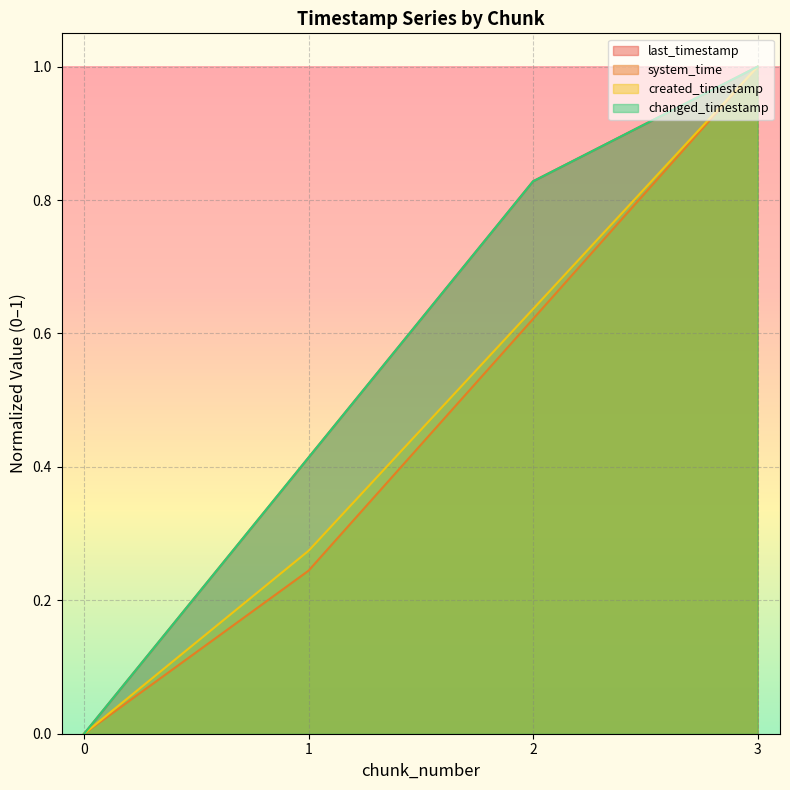

Is the value of created_timestamp at 1 greater than the value of last_timestamp at 1?

No